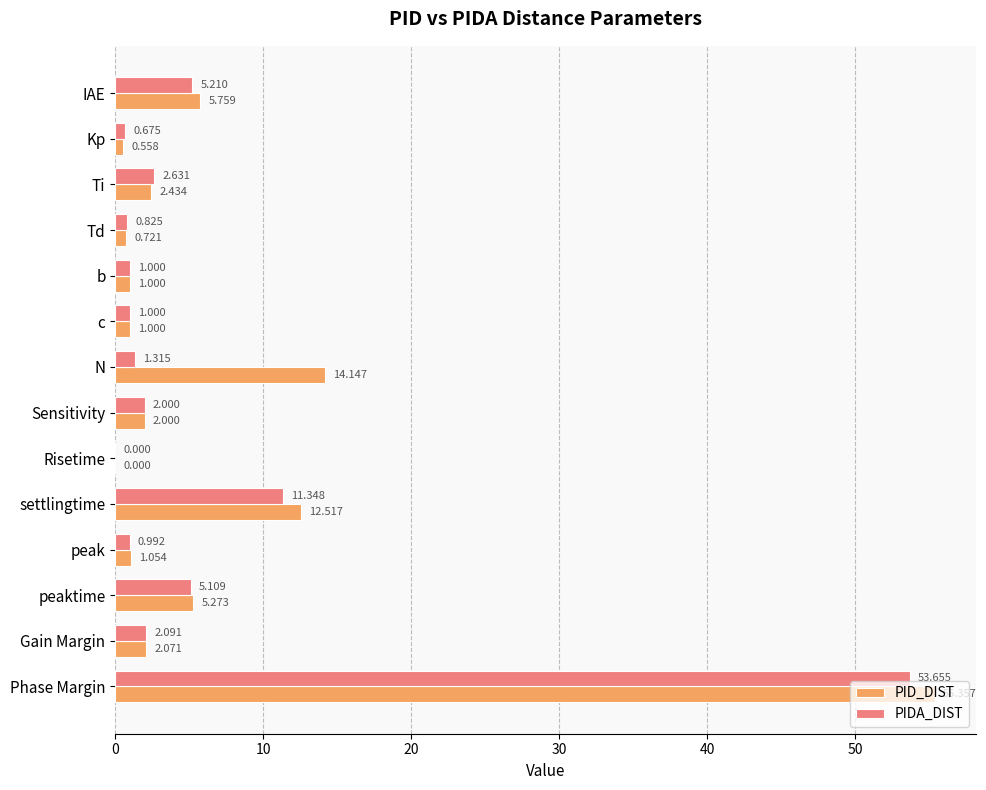

Where is PID_DIST nearest to the value 27?

N